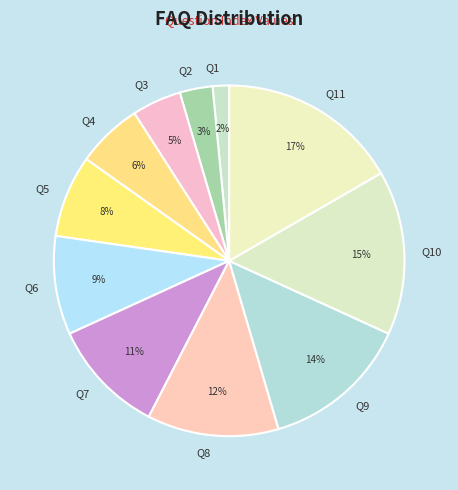

Rank the categories by value from highest to lowest.

Which is the nearest metro station?, What is Referral bonus?, My Birthday/Anniversary is on weekend?, Can I take 2 special leaves in a year?, Why it is called as special leave?, What is special leave?, By when can we use our comp off?, Can I get comp off by working on my special day?, How can I generate Comp Off?, What is Compensatory Leave?, What is comp Off?